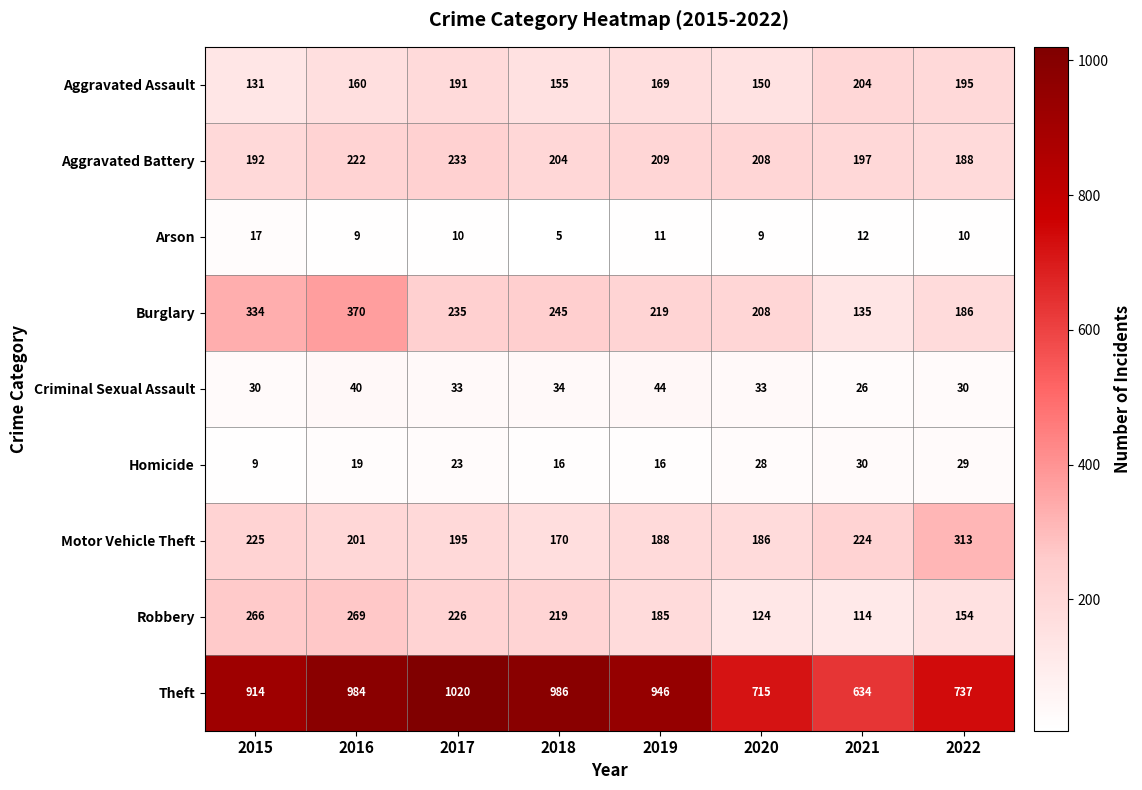

Which series changed the most between 2019 and 2022?

Theft